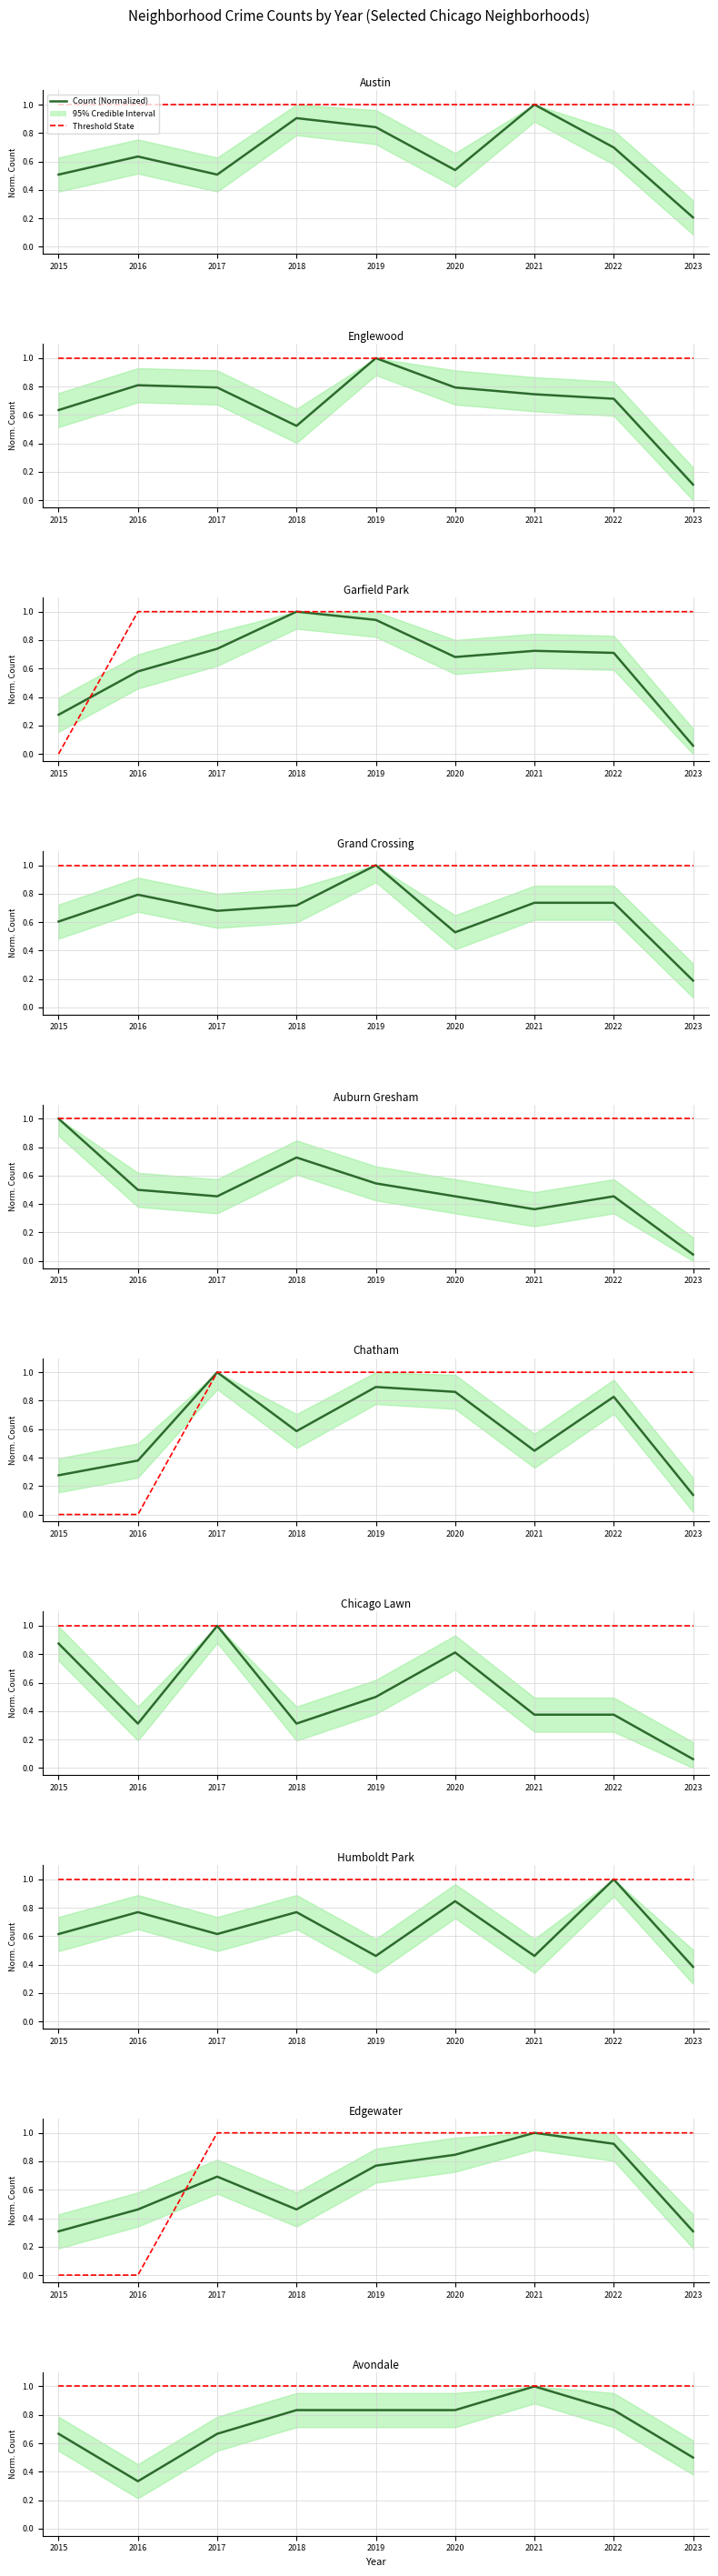

Does the chart display data point markers on the line(s)?

No